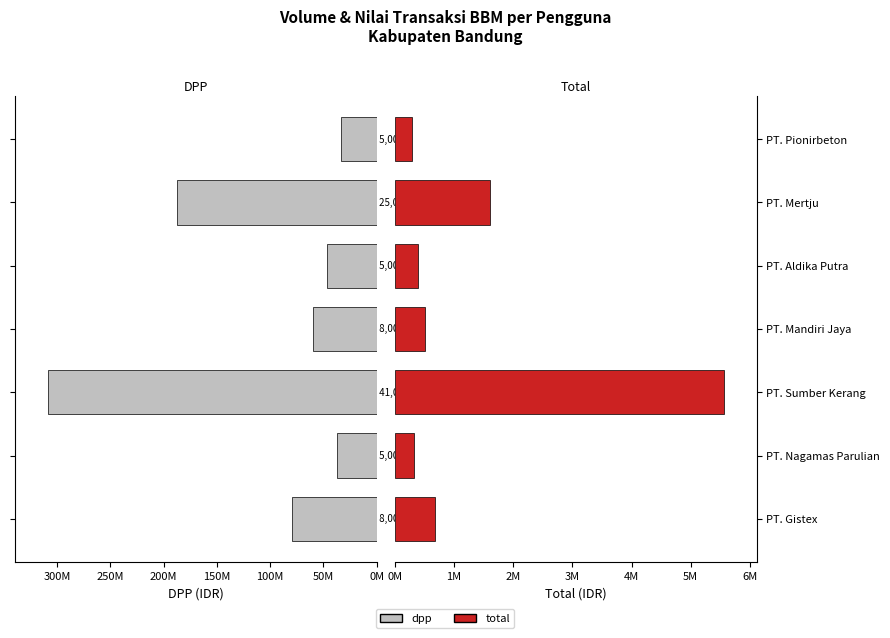

Which series has the largest range (max minus min)?

dpp